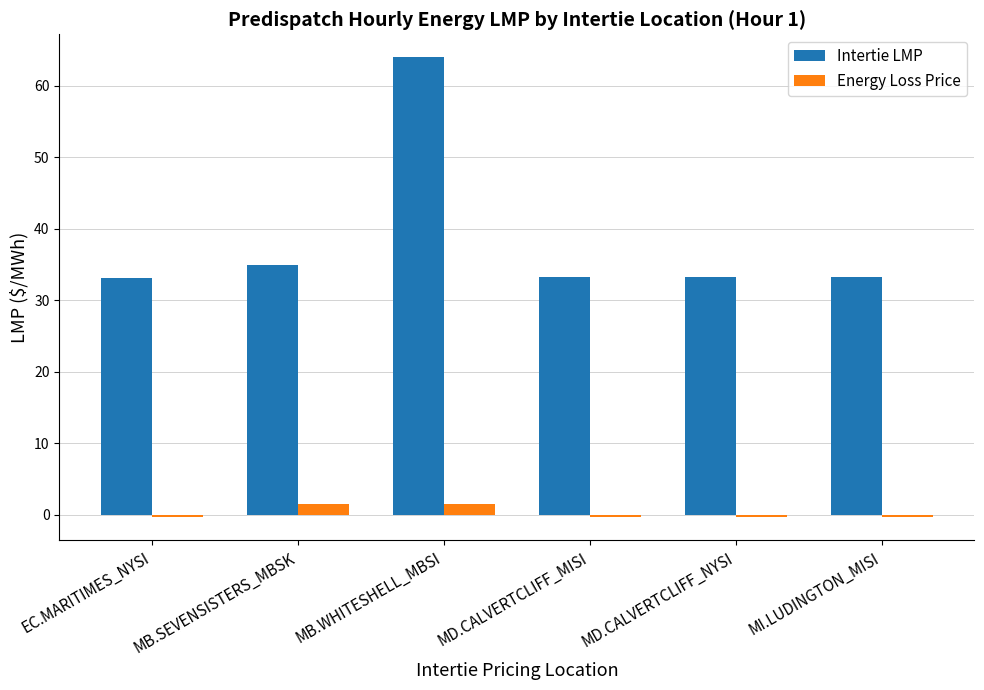

What is the label of the 2nd bar from the left?

MB.SEVENSISTERS_MBSK